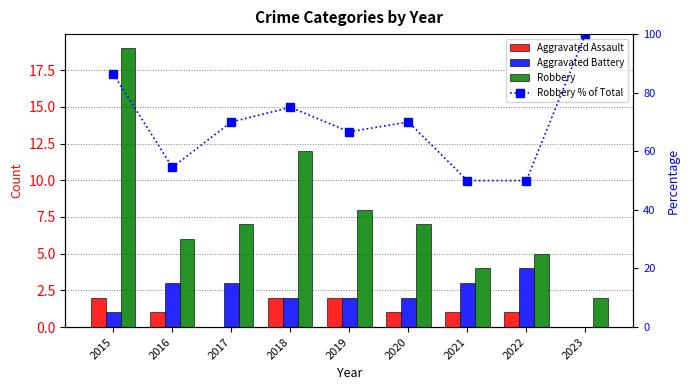

What is the total value across all series at 2019?

78.7